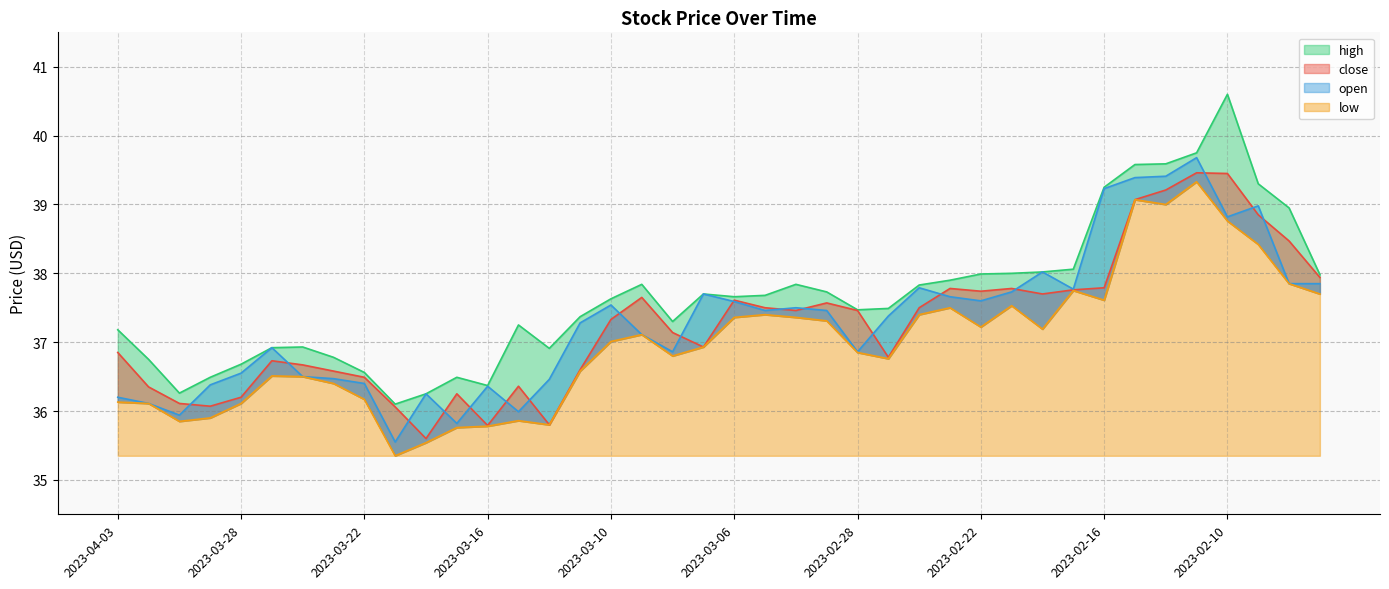

What position from the right is 2023-02-28?

16